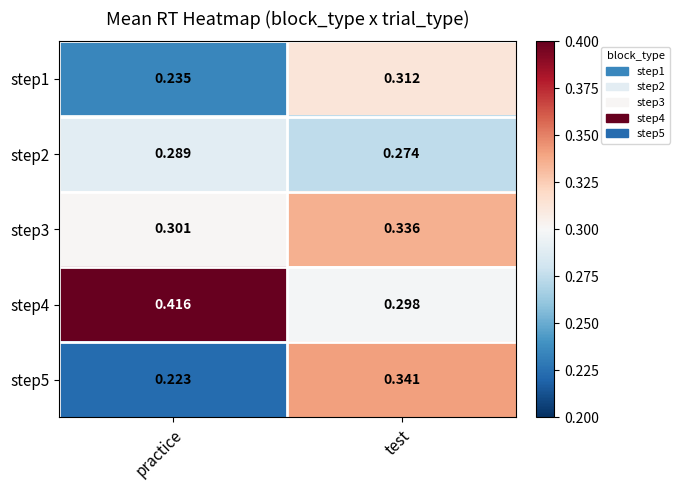

List the labels in order of step2 value, largest first.

practice, test